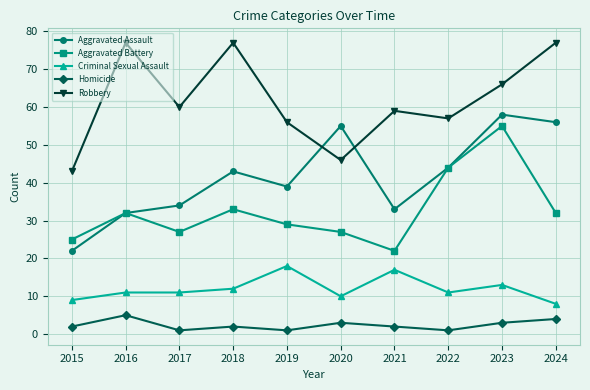

True or false: Robbery has a value of 42 at 2024.

False